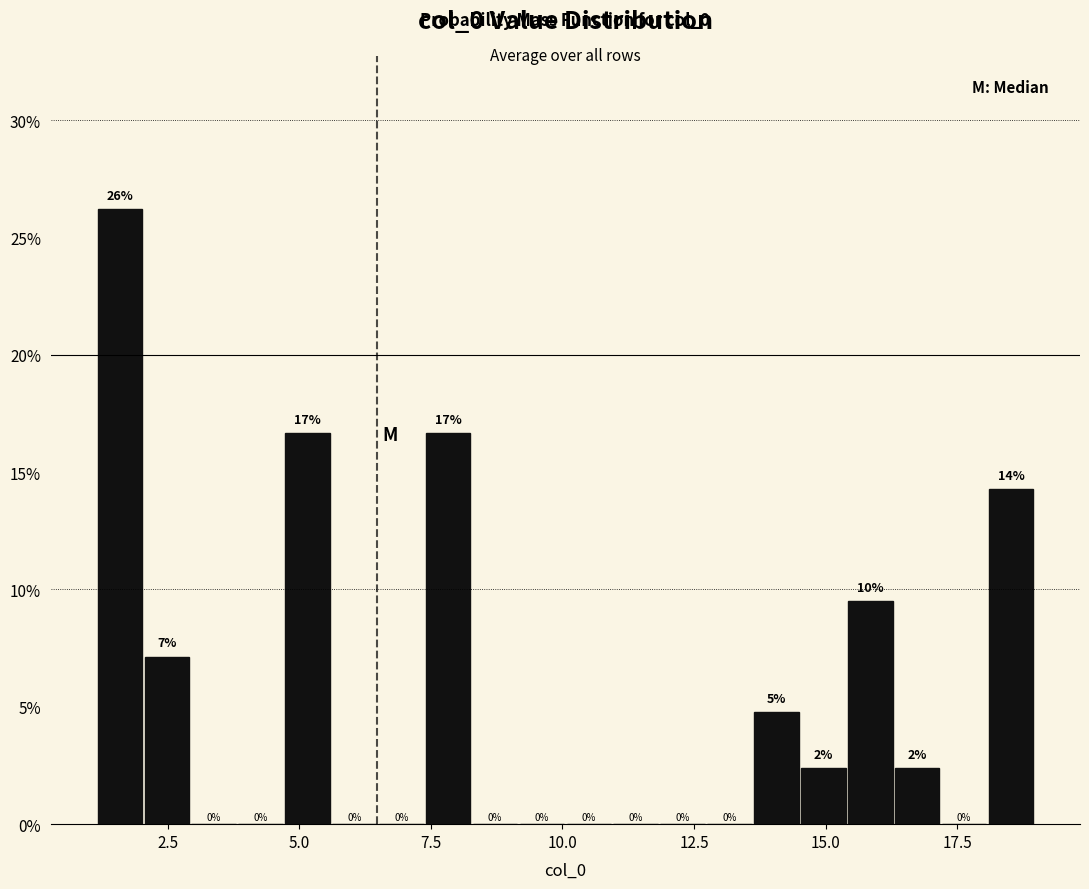

Around what value on the x-axis is the tallest bar? Give the approximate position of its centre, as read against the axis.

1.5